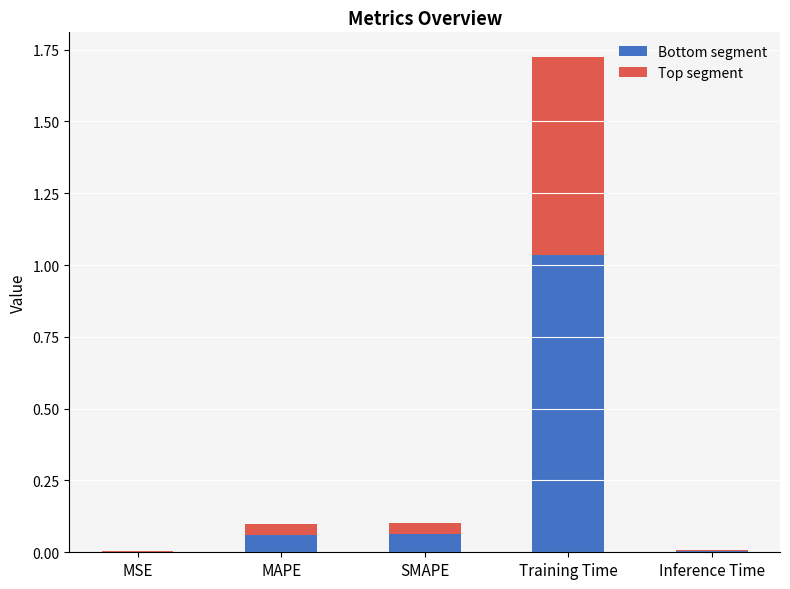

True or false: Bottom segment has a value of 0.0 at Inference Time.

True